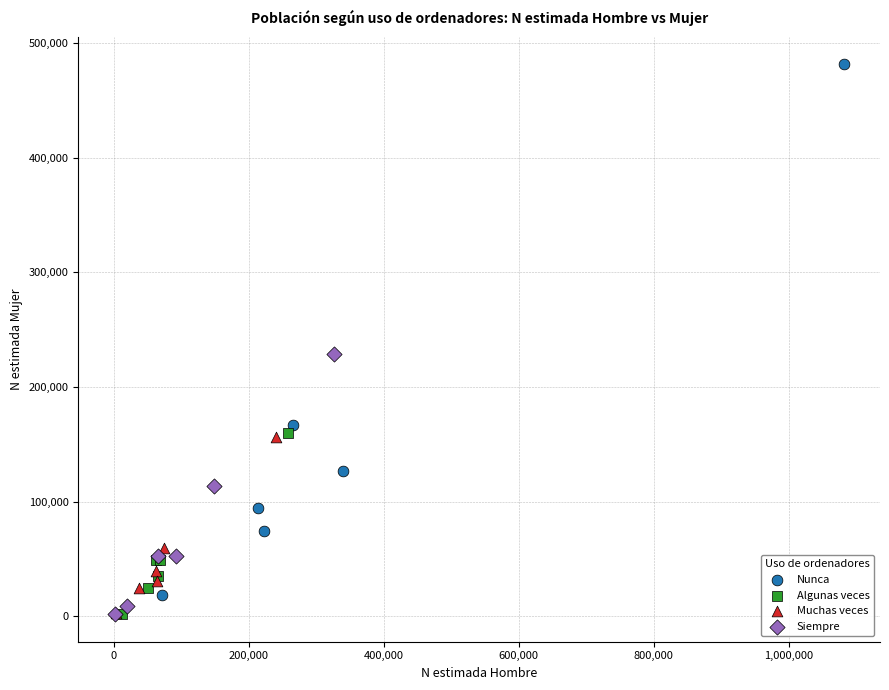

Which series contains the highest Y value?

Nunca